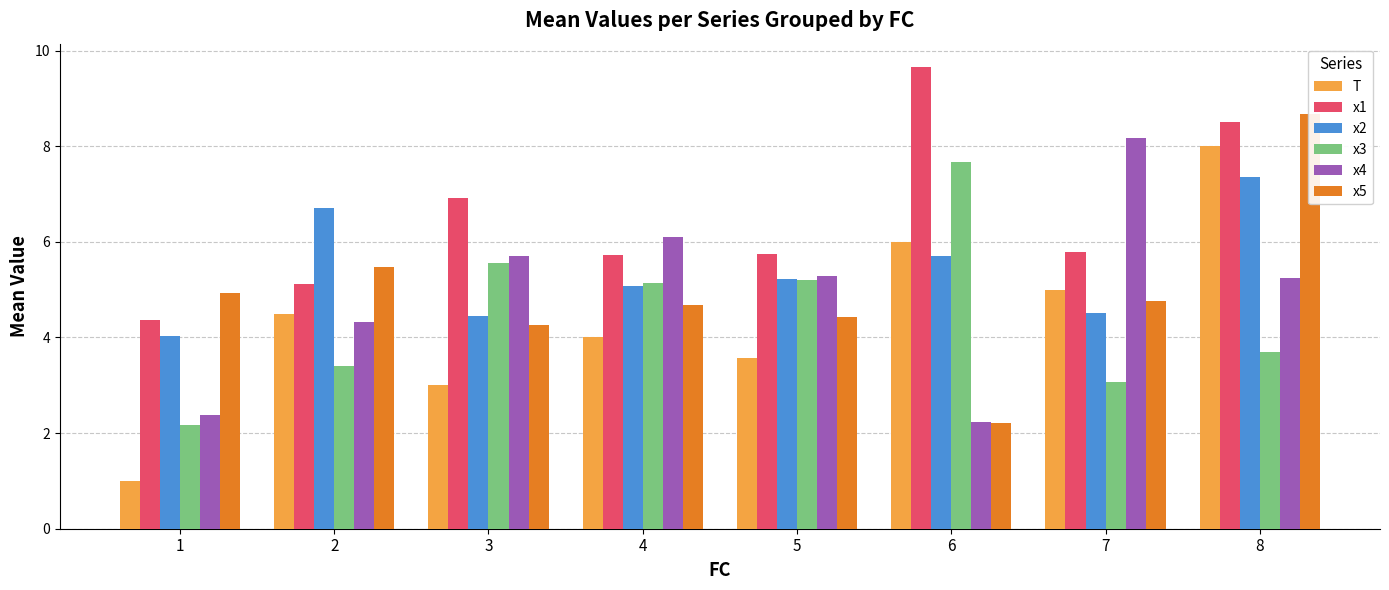

Between 3 and 5, which series saw the biggest shift?

x1